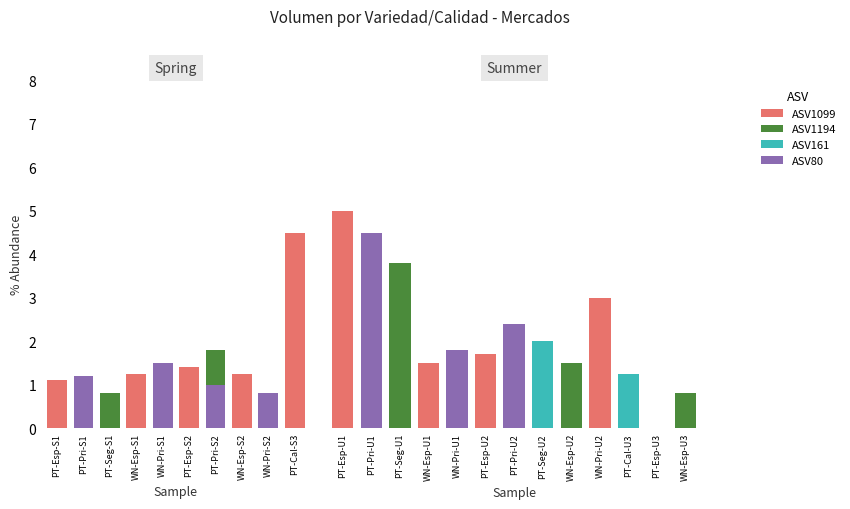

What are all the series names shown in the legend?

ASV80, ASV161, ASV1194, ASV1099